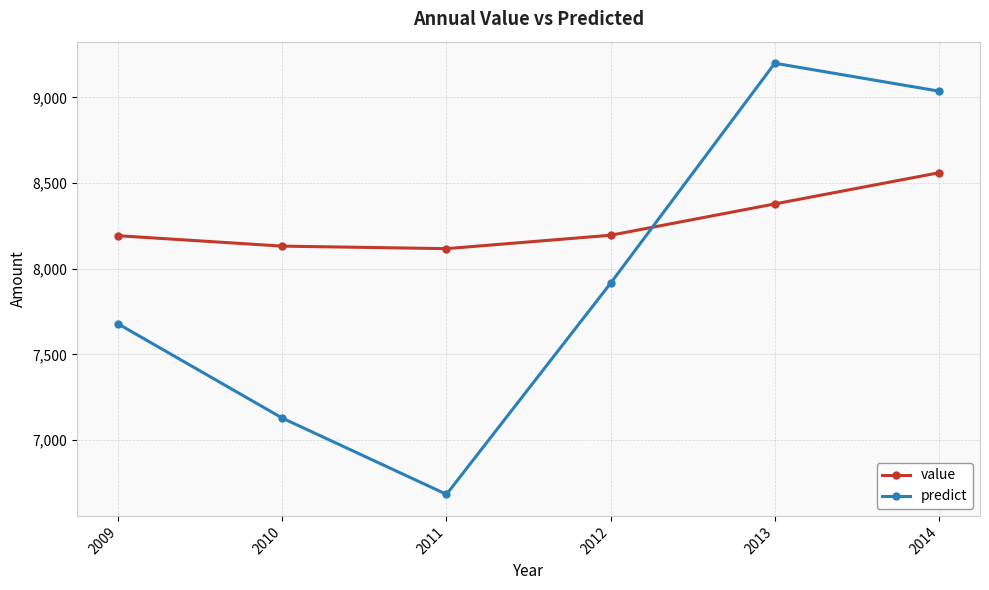

What are all the series names shown in the legend?

value, predict